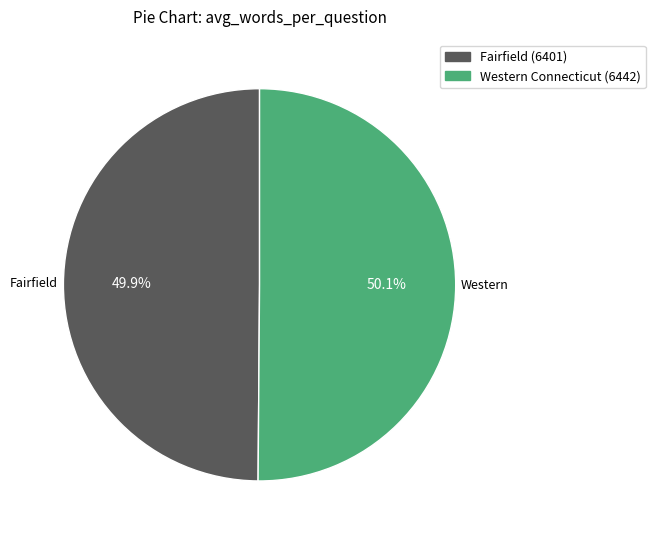

How much of the chart is everything except Western Connecticut (6442)?

49.9%